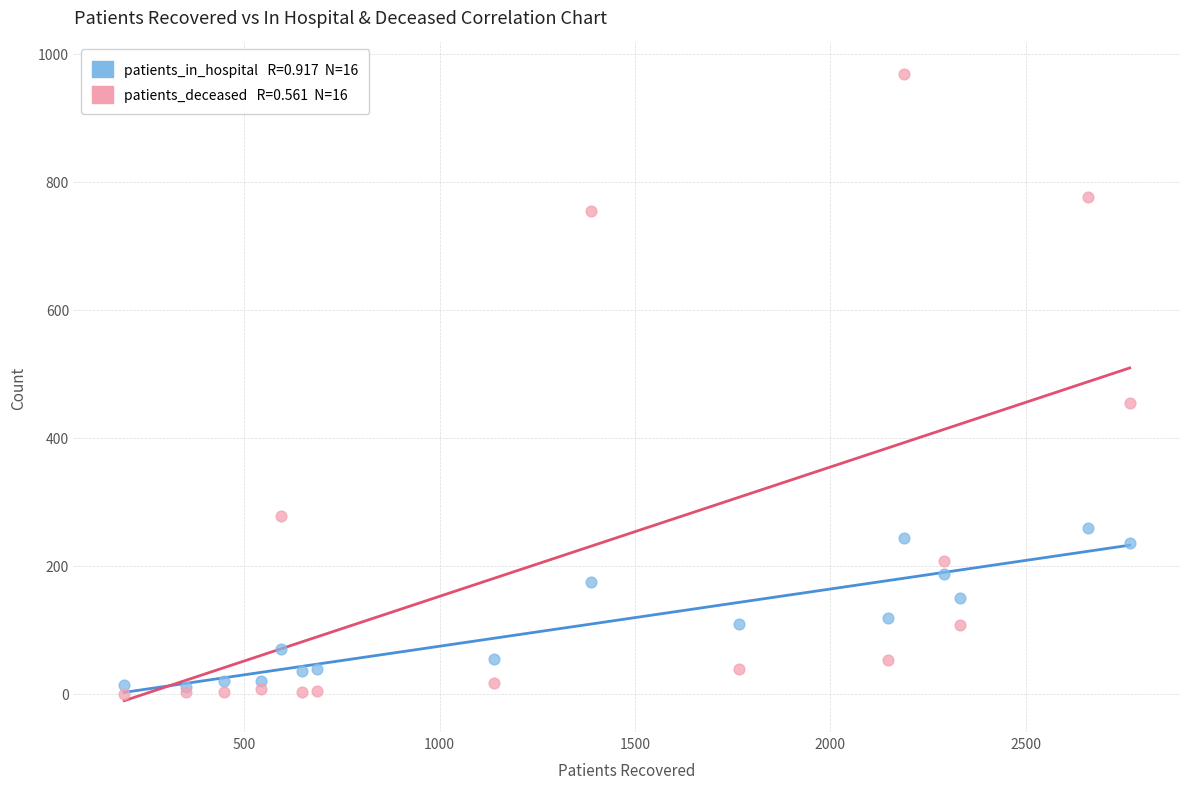

Across all series, what Y value is closest to 484?

455